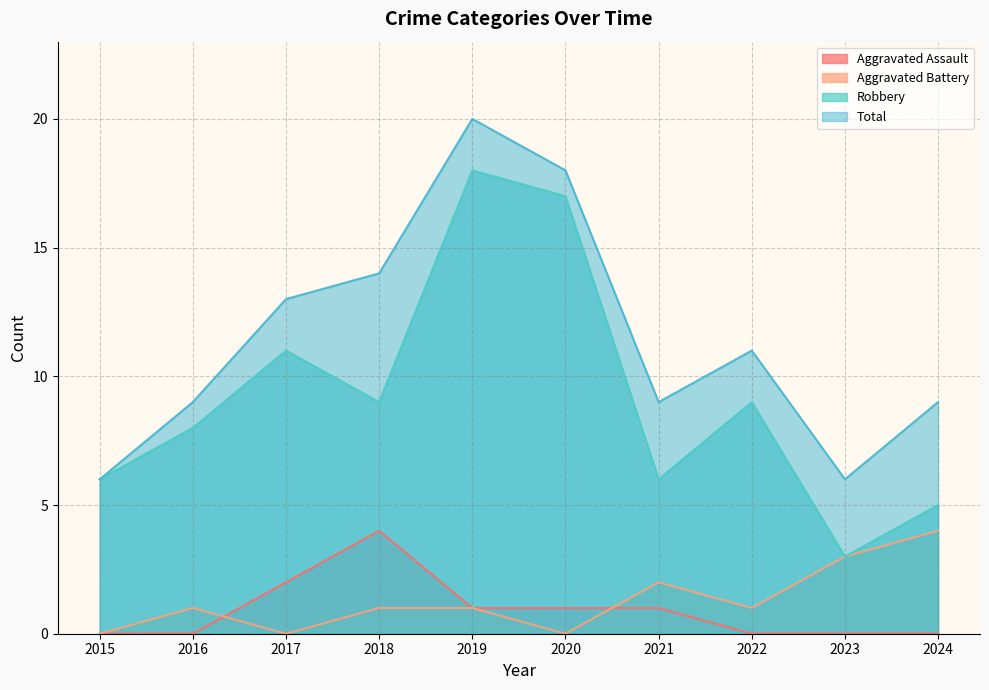

True or false: Aggravated Battery and Robbery intersect in this chart.

False